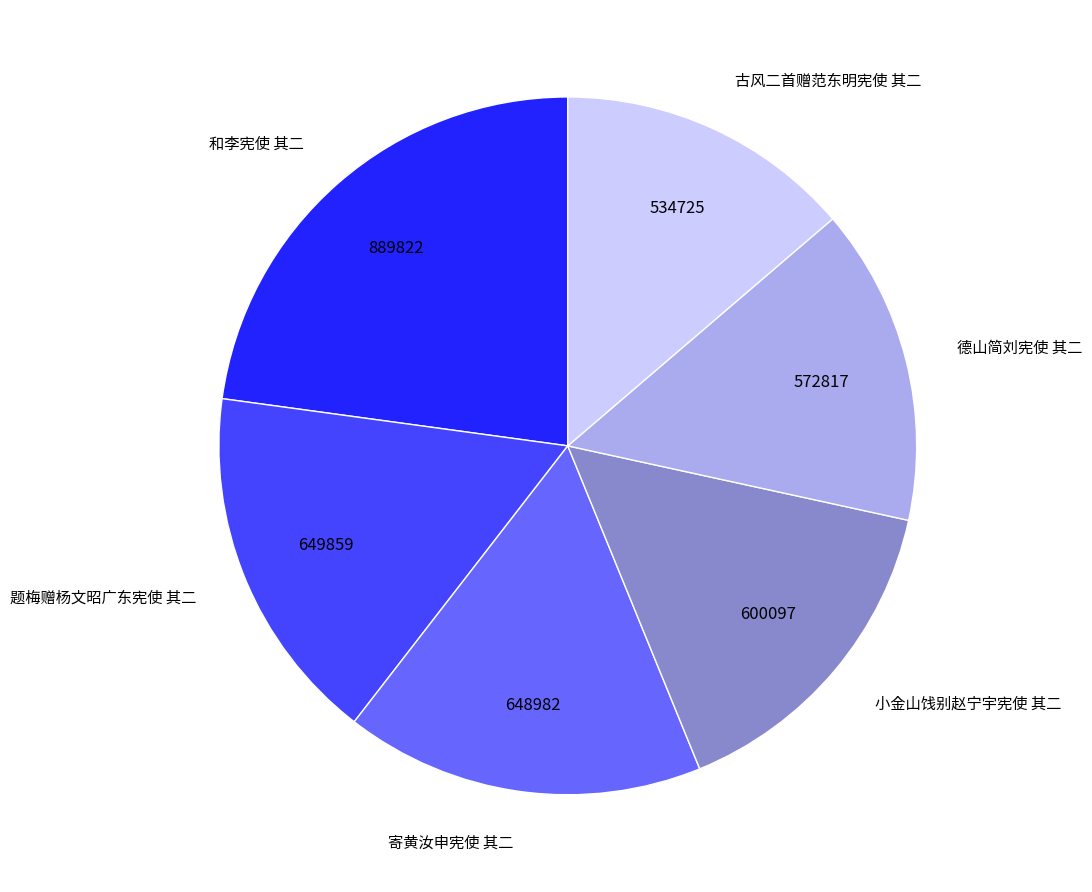

Is it true that 德山简刘宪使 其二 is 1% of the pie?

False